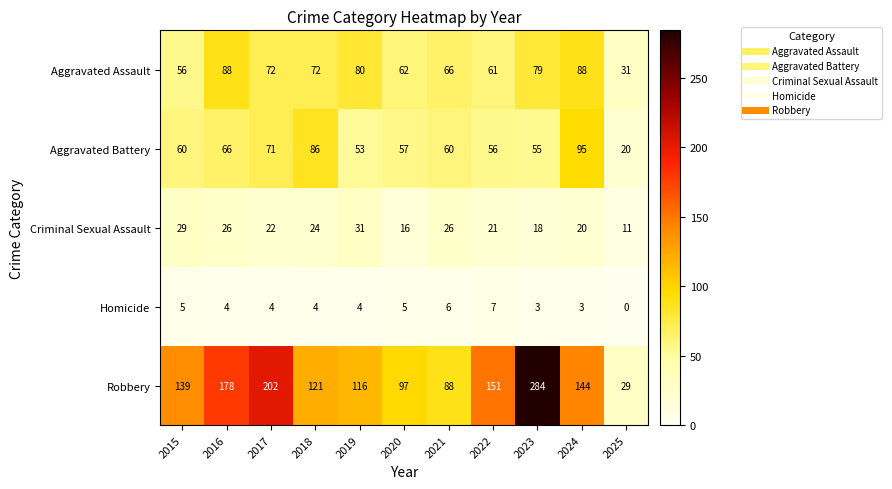

Read the Robbery value at 2015, to the nearest 10.

140